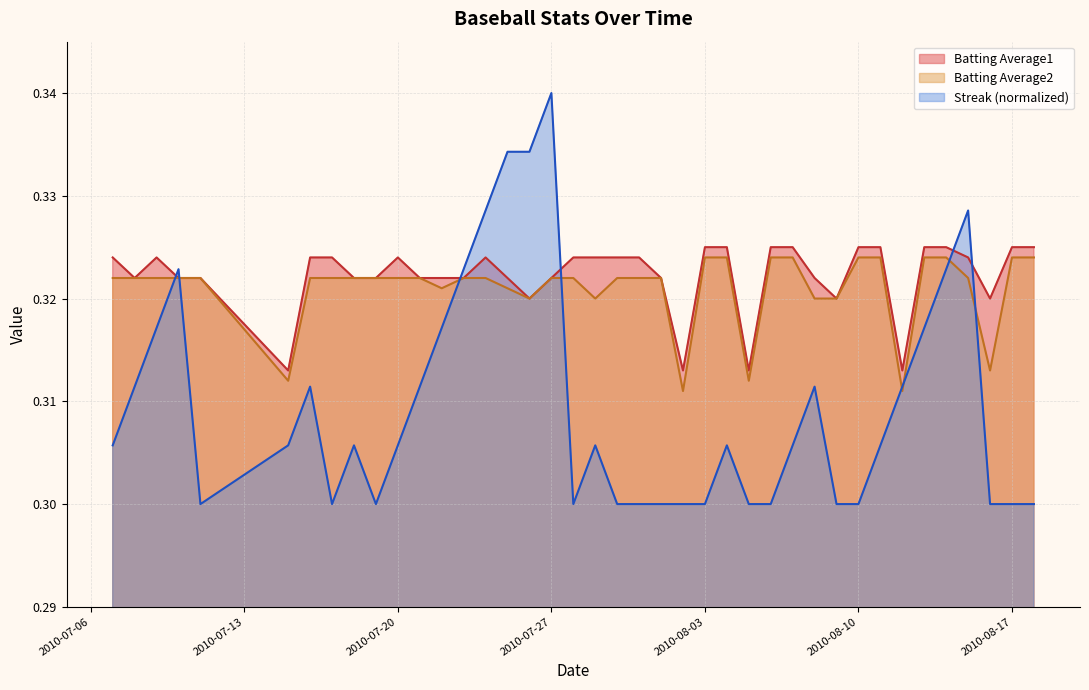

Where do Batting Average2 and Streak first cross each other?

2010-07-09 and 2010-07-10